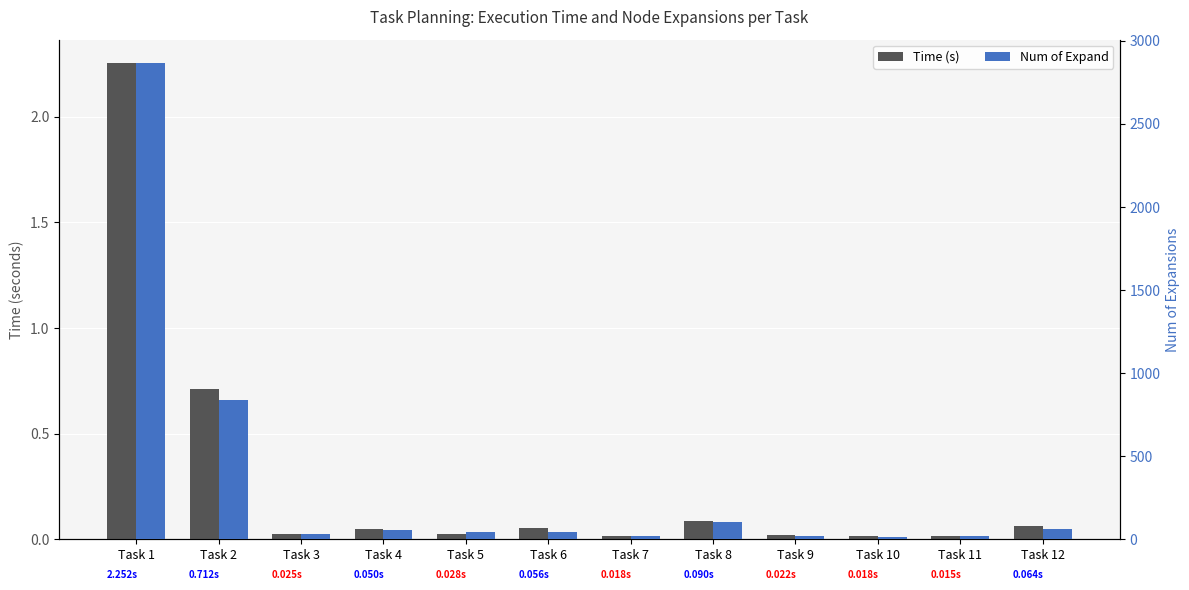

Which category has the highest value across all series?

Task 1